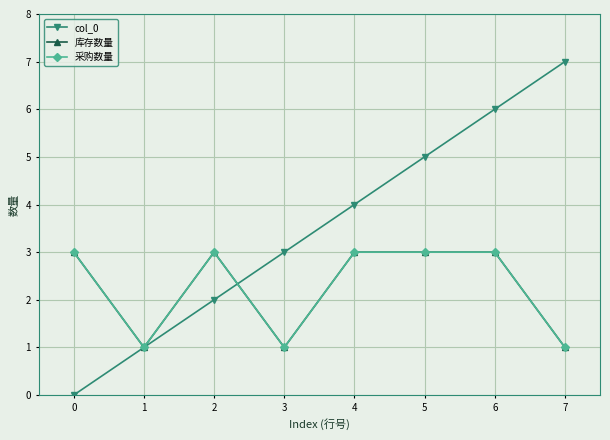

Does the chart have visible grid lines?

Yes